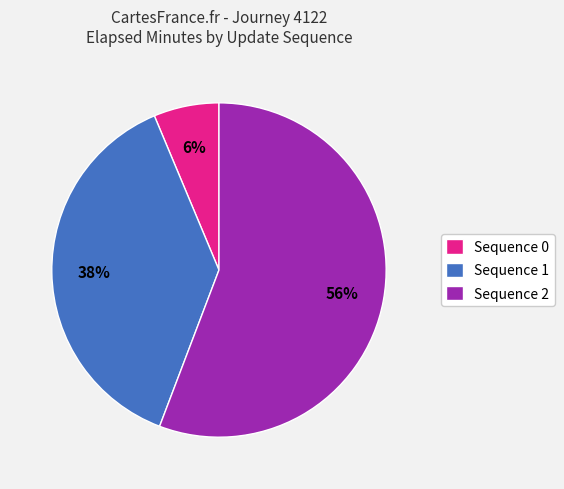

Between Sequence 2 and Sequence 0, which is larger?

Sequence 2